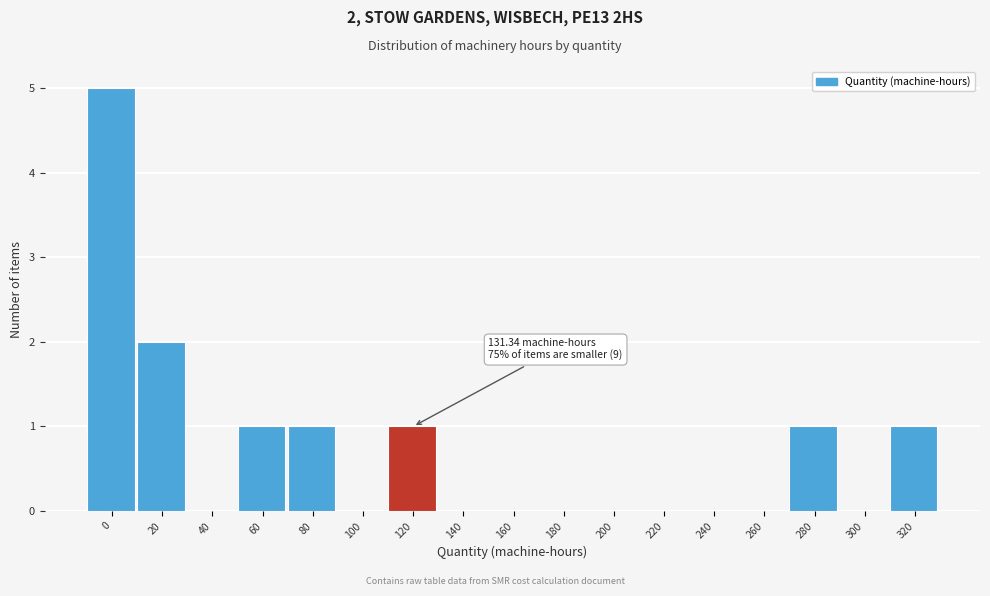

Reading left to right, transcribe all the data shown in this chart.

0=5	20=2	40=0	60=1	80=1	100=0	120=1	140=0	160=0	180=0	200=0	220=0	240=0	260=0	280=1	300=0	320=1